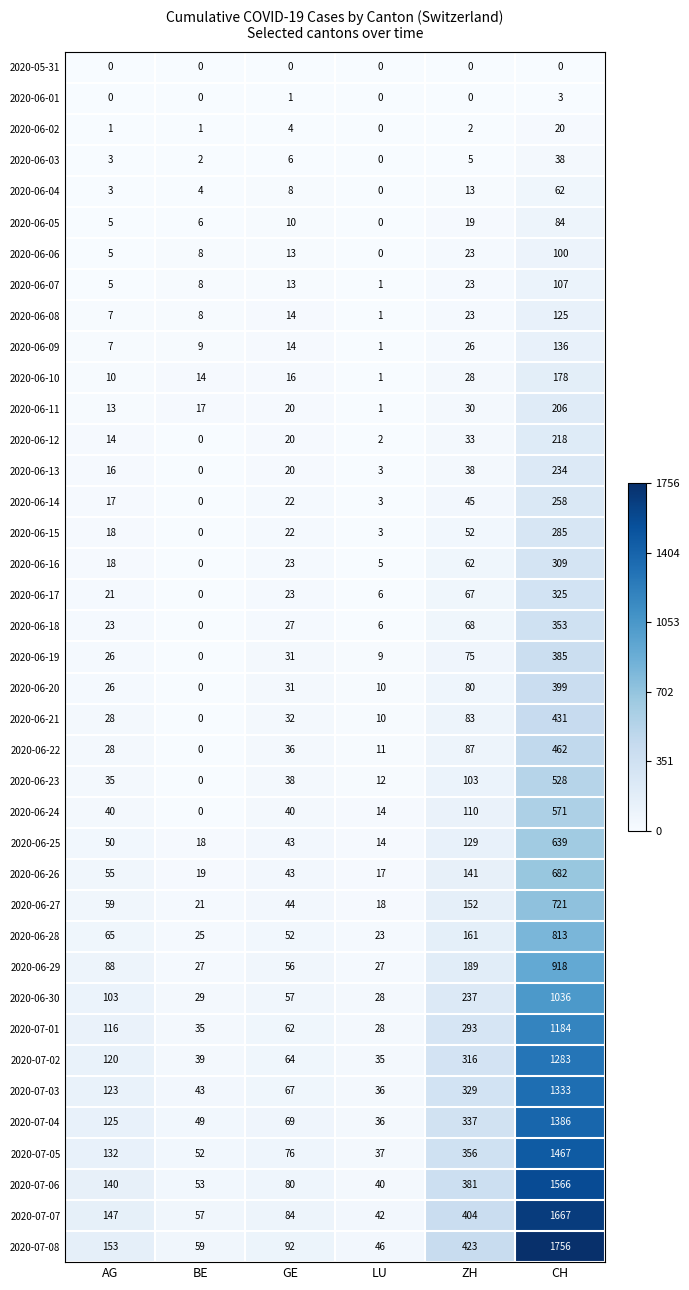

How many data points does each series have?

6